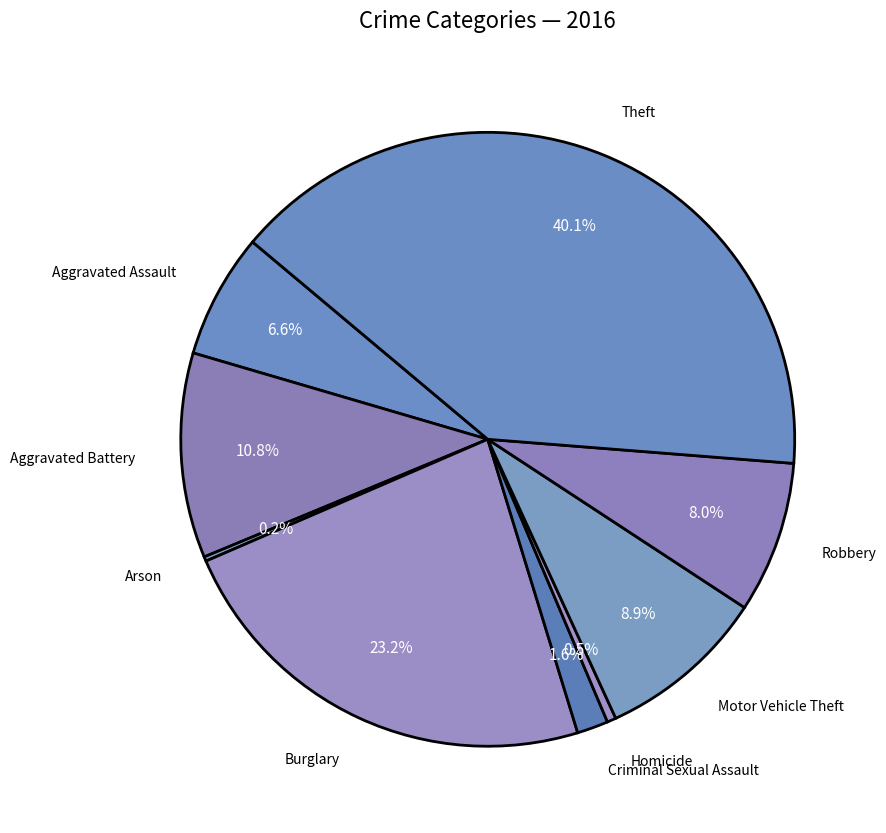

To the nearest percent, what is the difference between the largest and smallest slice percentages?

40%